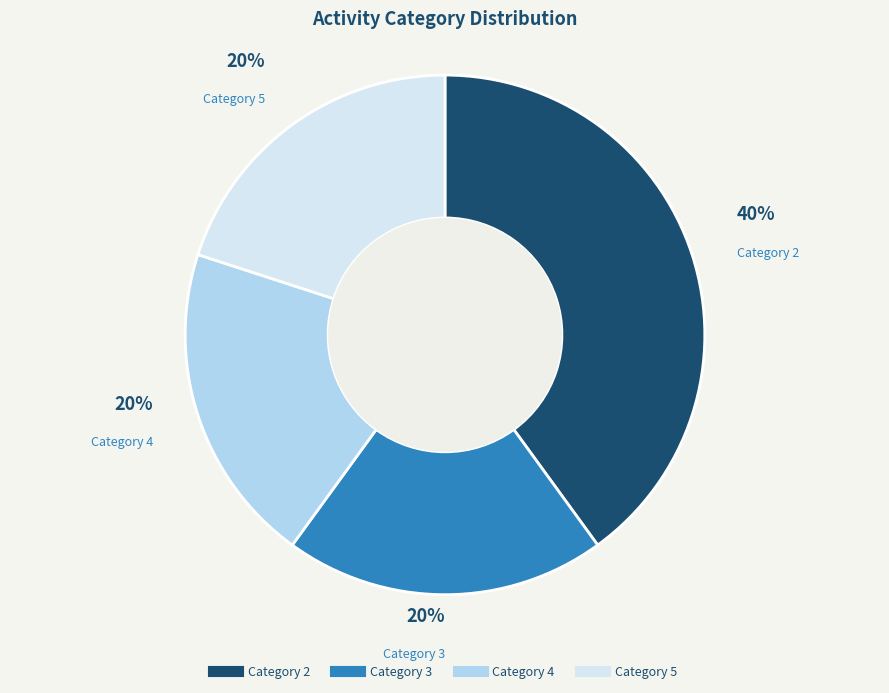

To the nearest percent, what is the average slice percentage?

25%